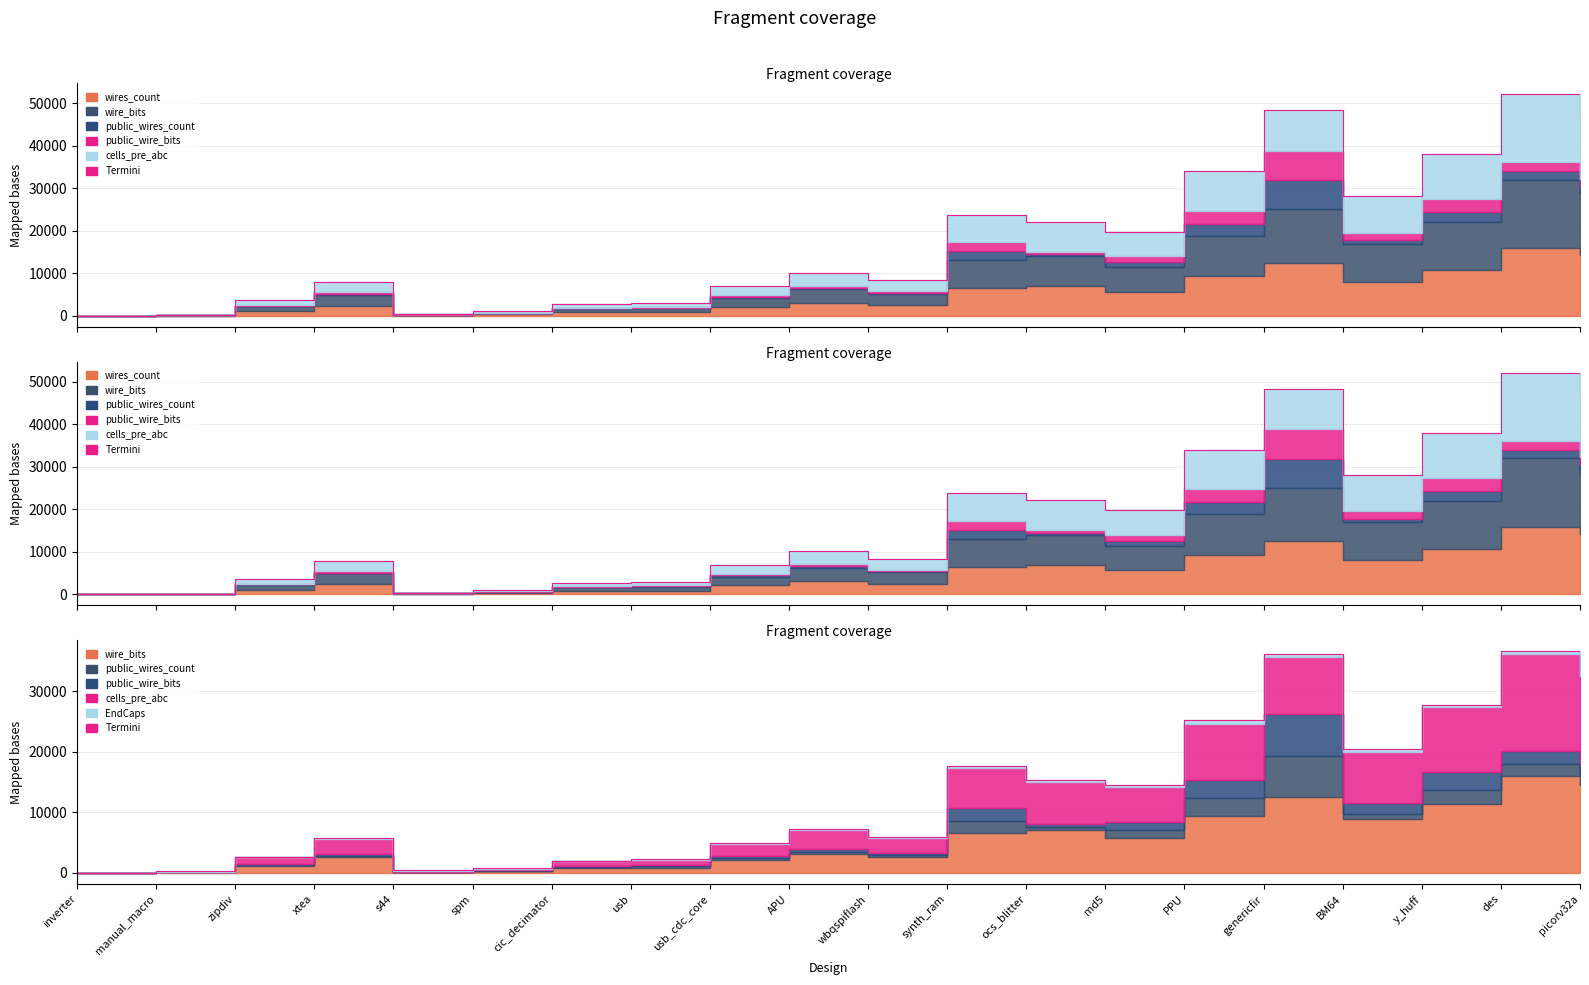

True or false: the data has more than 1 interior local peaks.

True